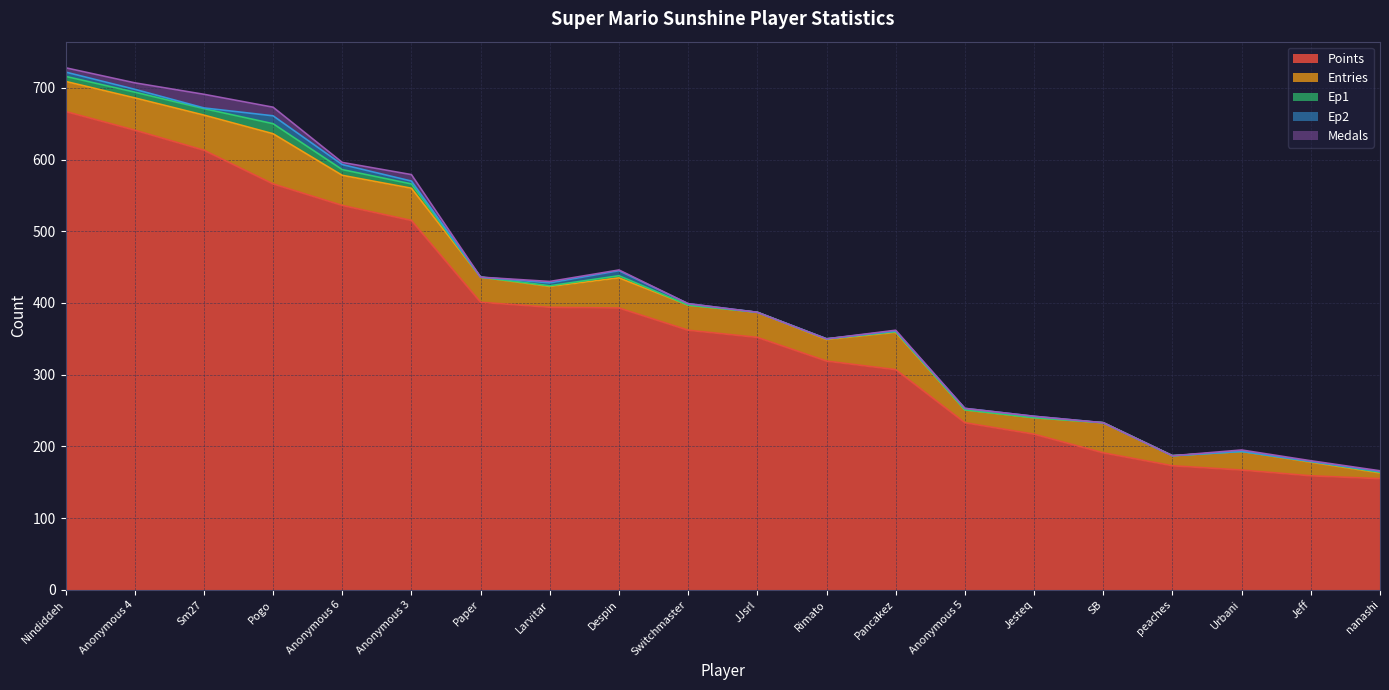

Does the chart have visible grid lines?

Yes